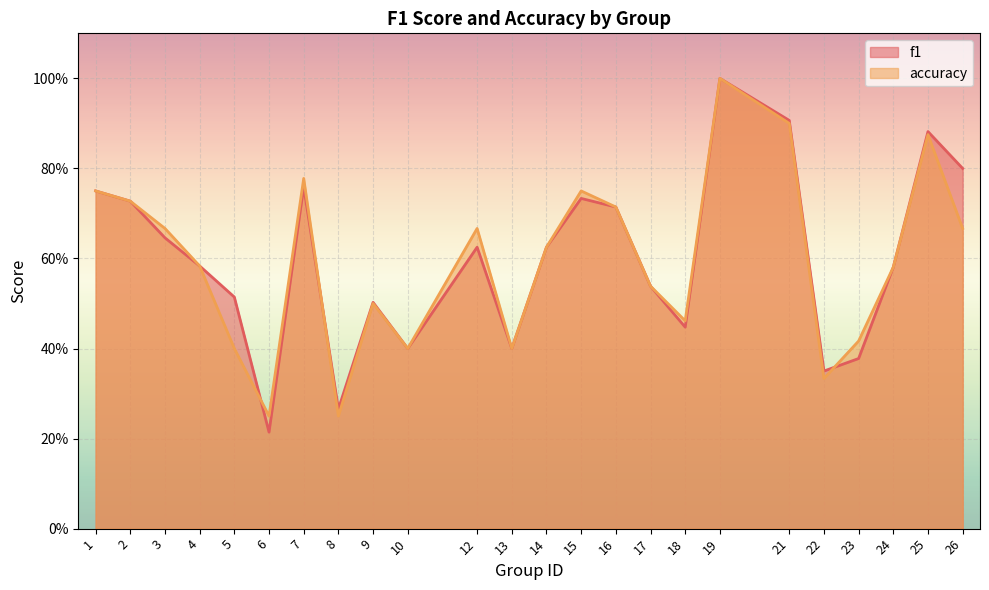

Does the chart display data point markers on the line(s)?

No